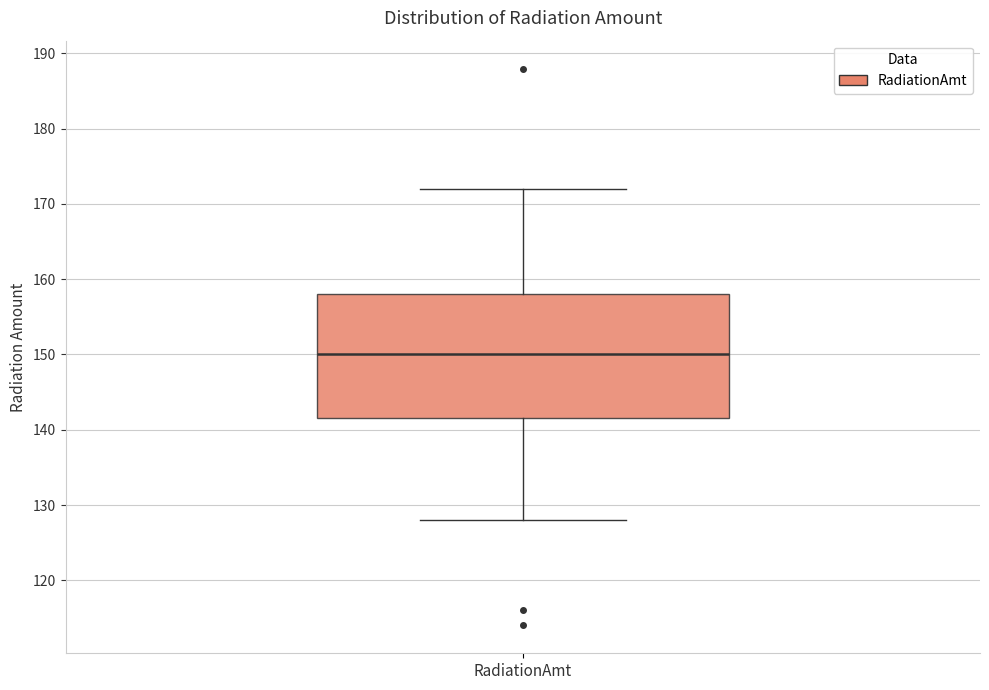

Where is the upper edge of the box for RadiationAmt on the y-axis? The values are not printed on the chart, so give them approximately, as read against the axis.

158